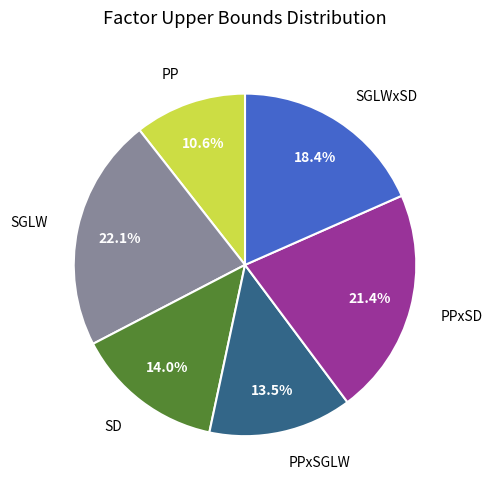

Does any single category account for the majority?

No